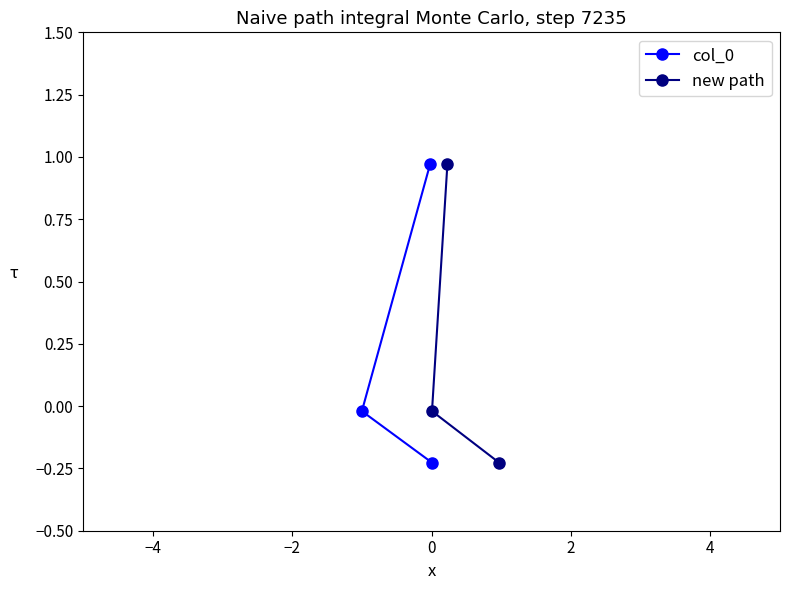

How many lines are shown in the chart?

2